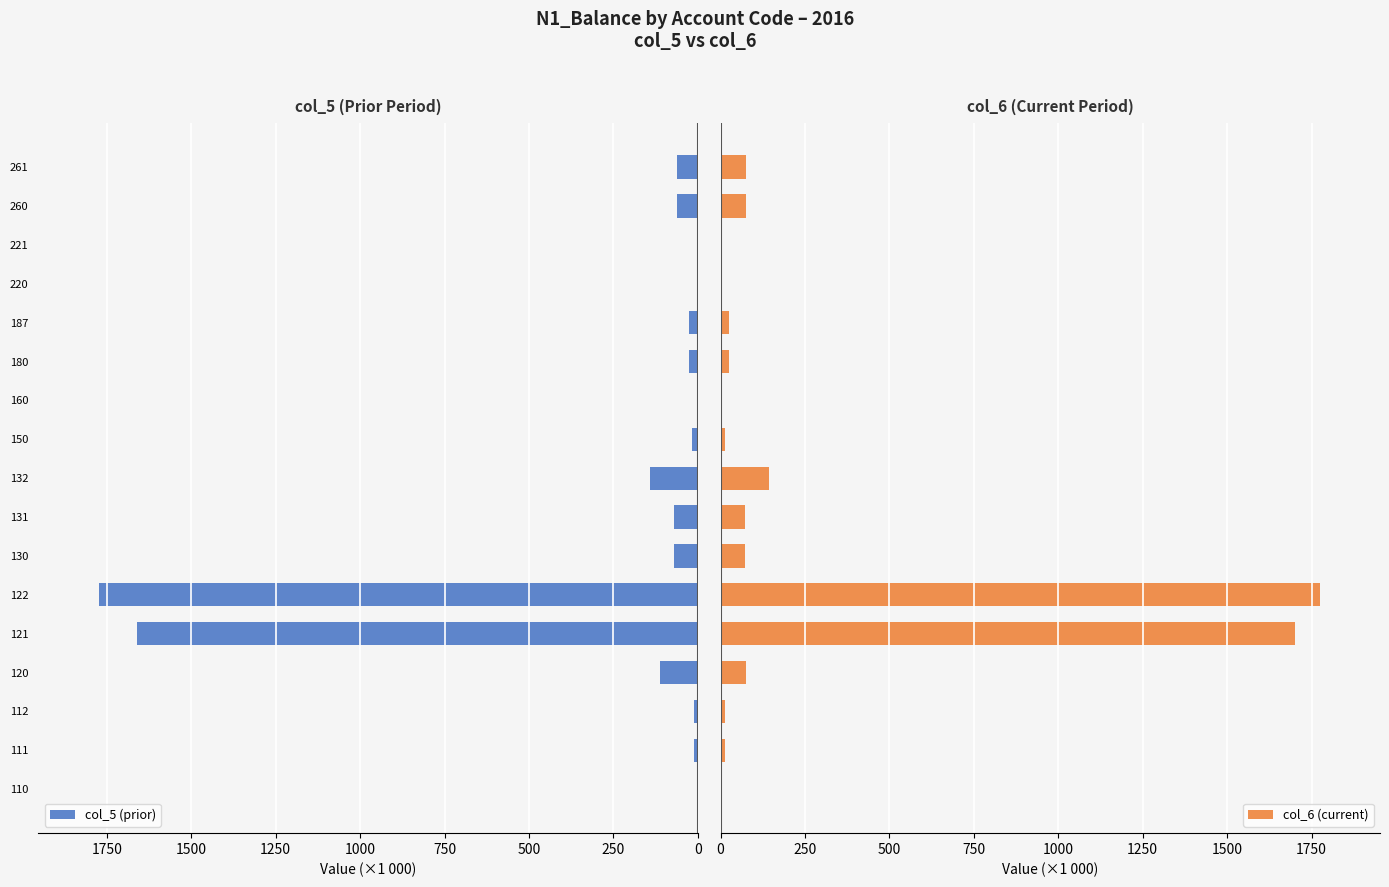

Is it true that col_5 (prior) equals 25.1 at 180?

True